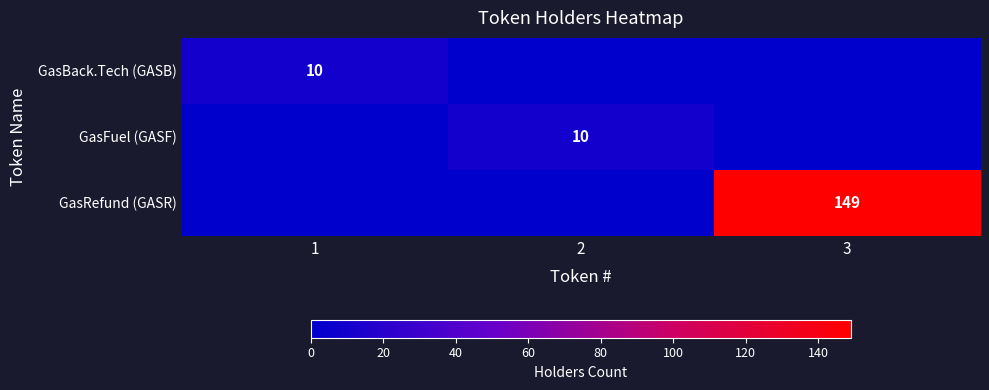

Is it true that GasBack.Tech (GASB) equals 5 at 1?

False